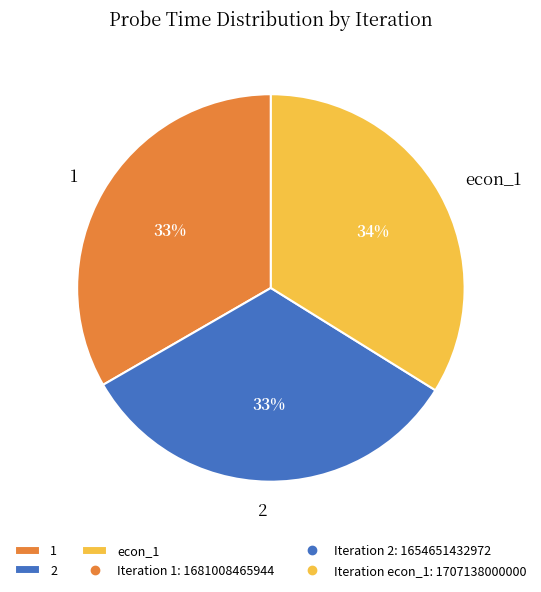

What percentage is the 2 slice, to the nearest percent?

33%